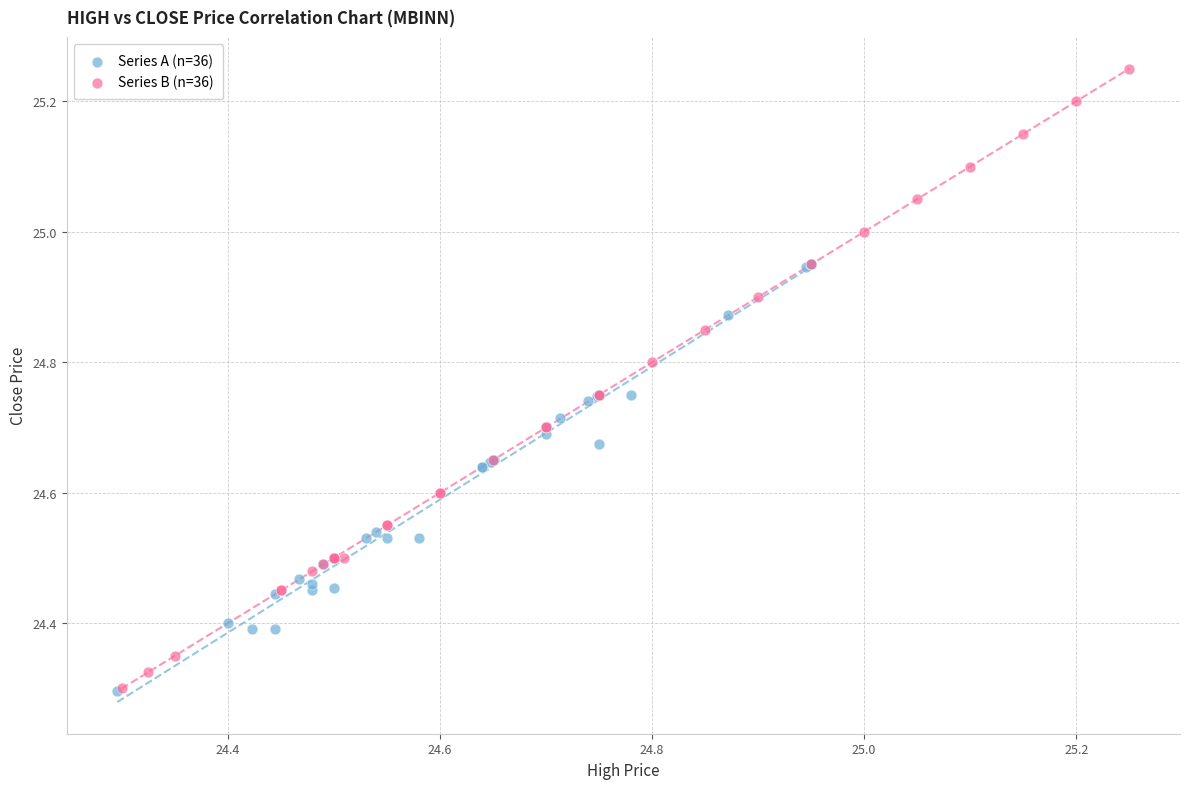

Which series has the widest spread of Y values?

Series B (n=36)